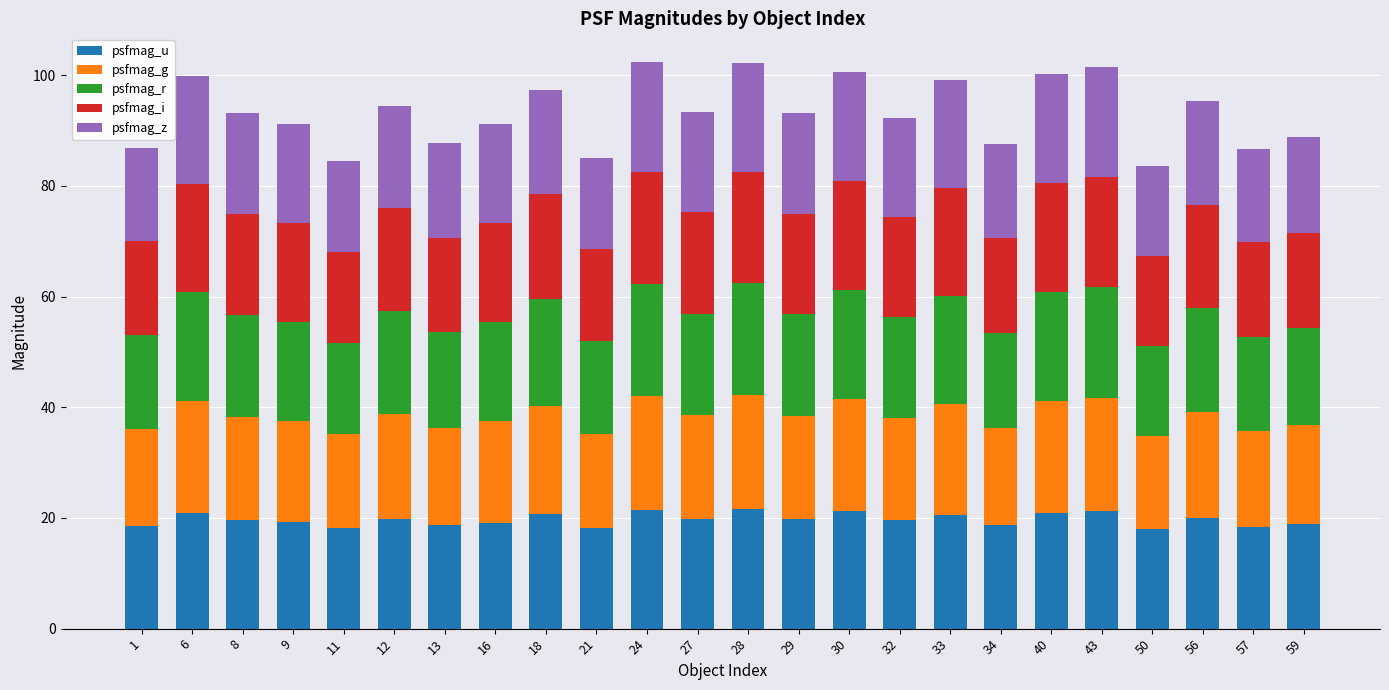

What is the total value across all series at 57?

86.7